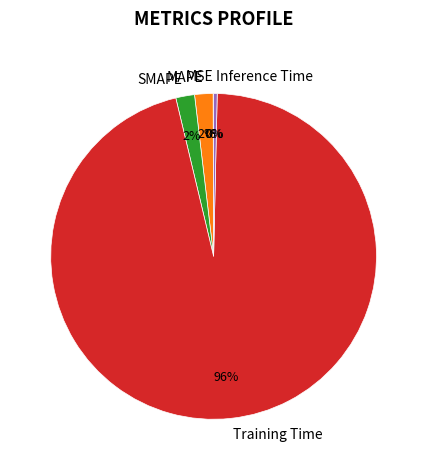

Is the sum of MAPE and Training Time greater than half?

Yes